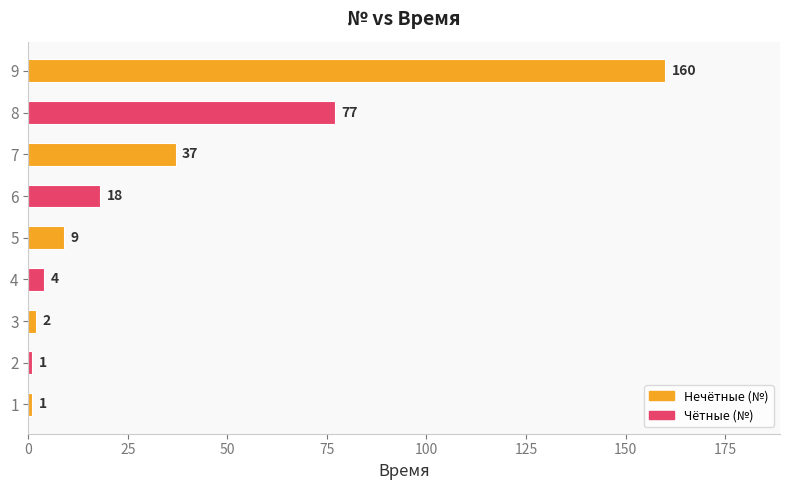

What is the change in value from 2 to 9?

+159